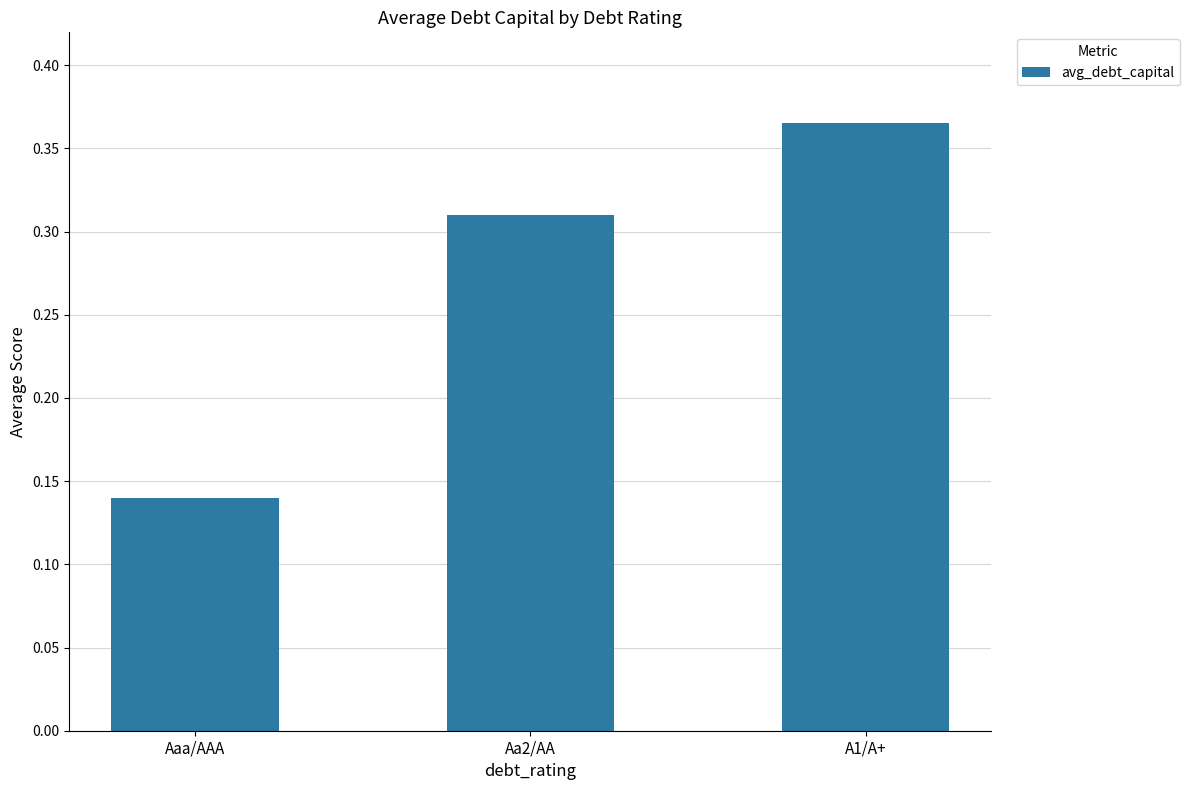

Are the bars grouped side by side (vs. stacked)?

No